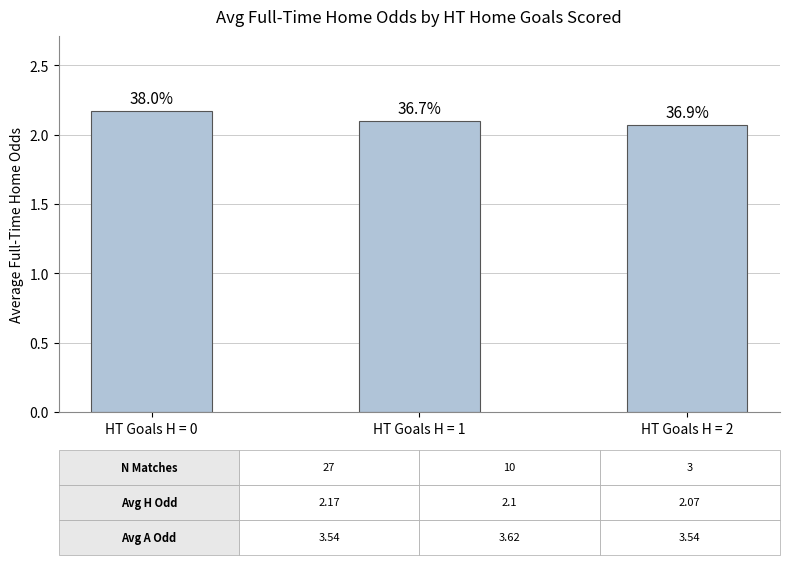

How many bars are there in total?

3